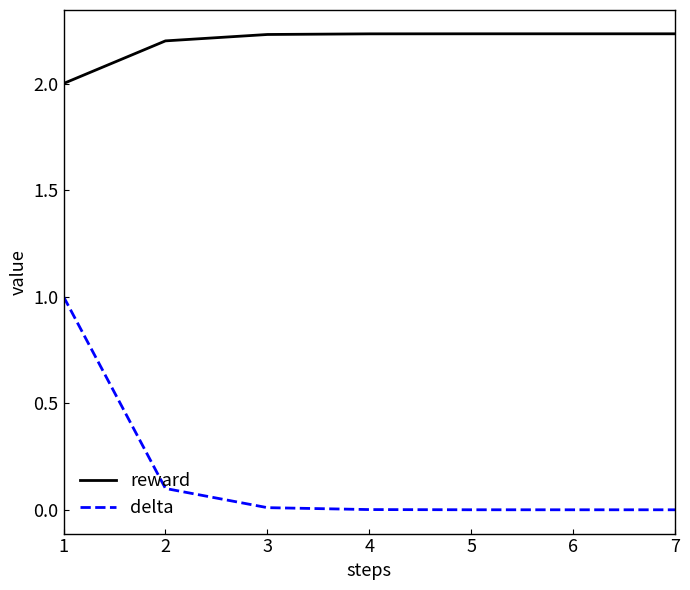

List the series in order of their peak value, highest first.

reward, delta